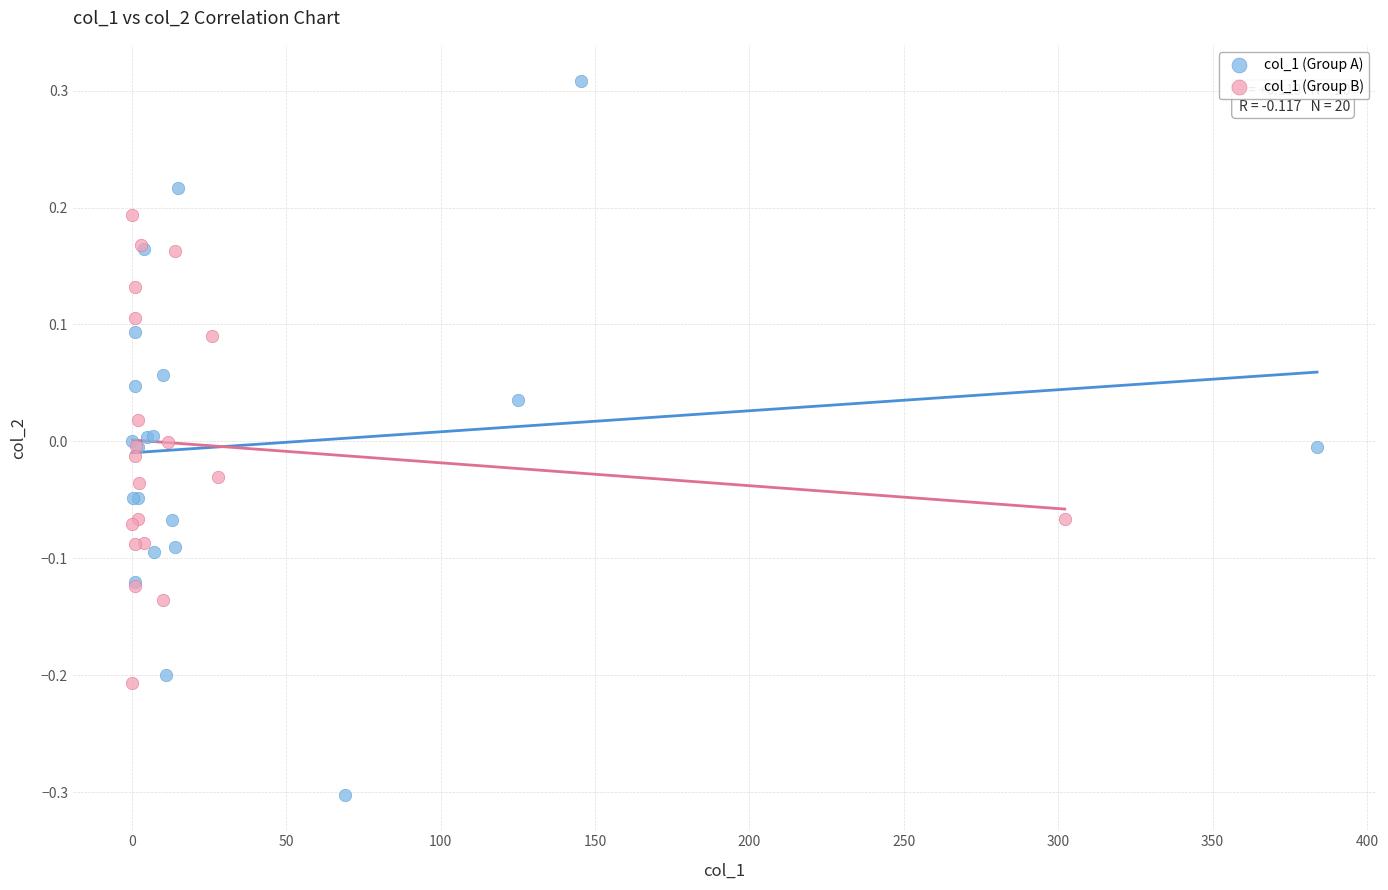

Which series reaches the minimum Y coordinate?

col_1 (Group A)